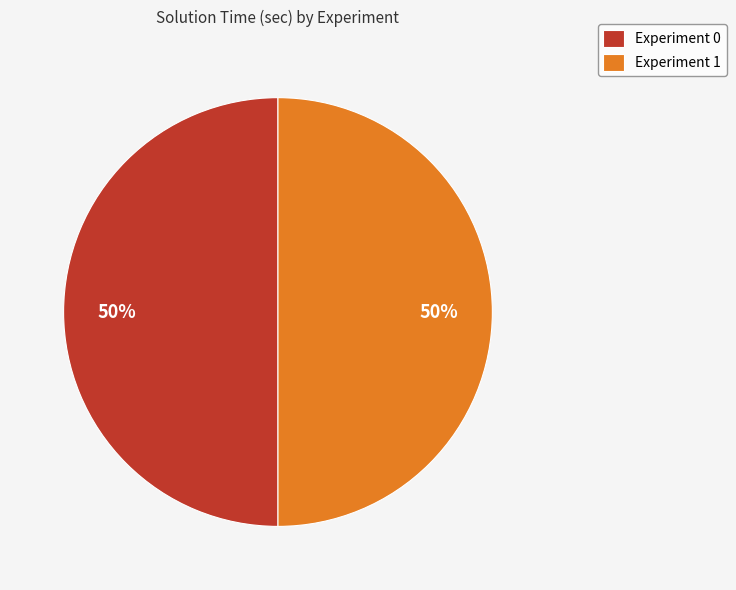

What percentage is the Experiment 0 slice, to the nearest percent?

50%